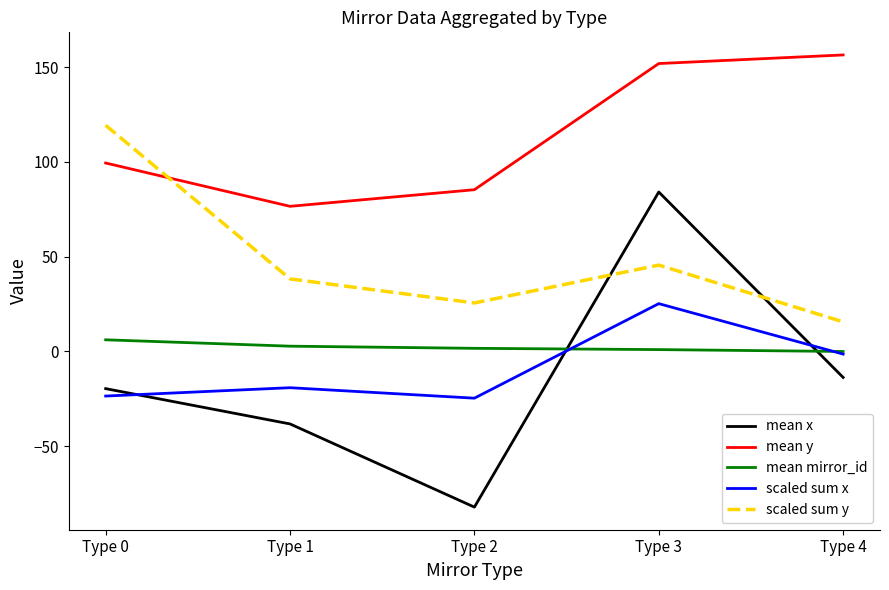

What is the highest value of the scaled sum x series?

25.2